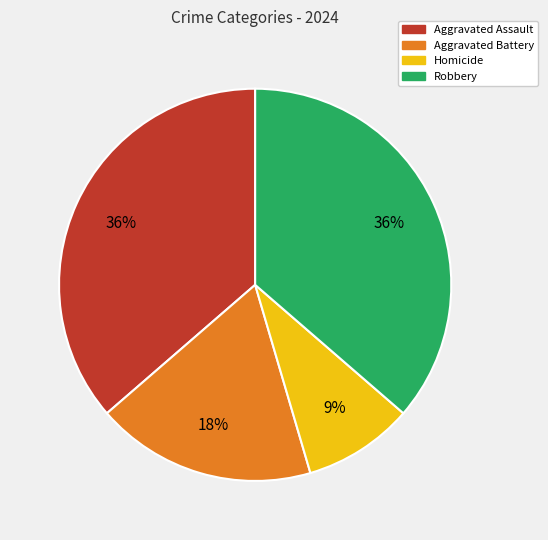

How many segments does this pie chart have?

4